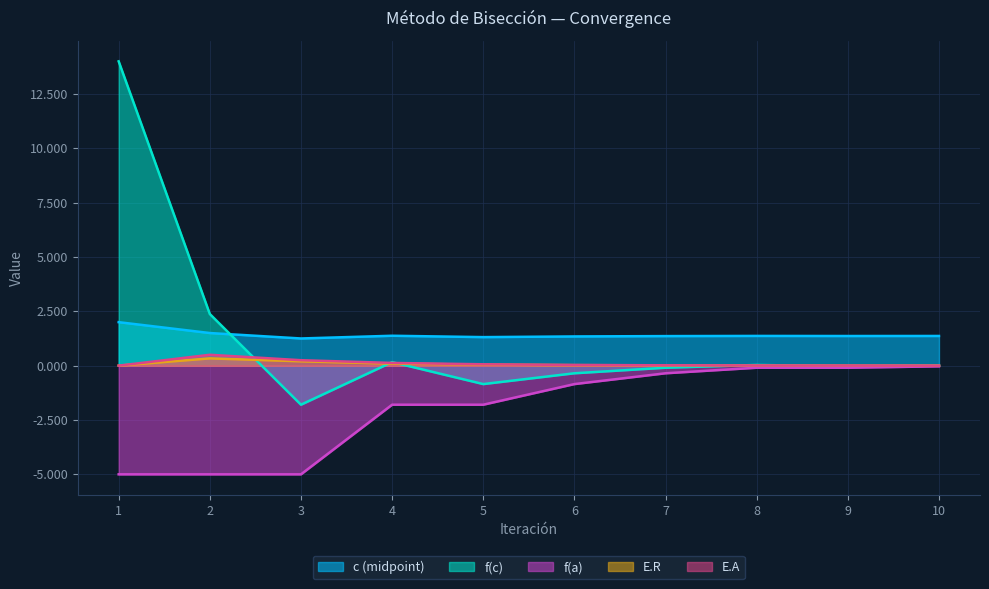

Which label corresponds to the smallest value in the chart?

1